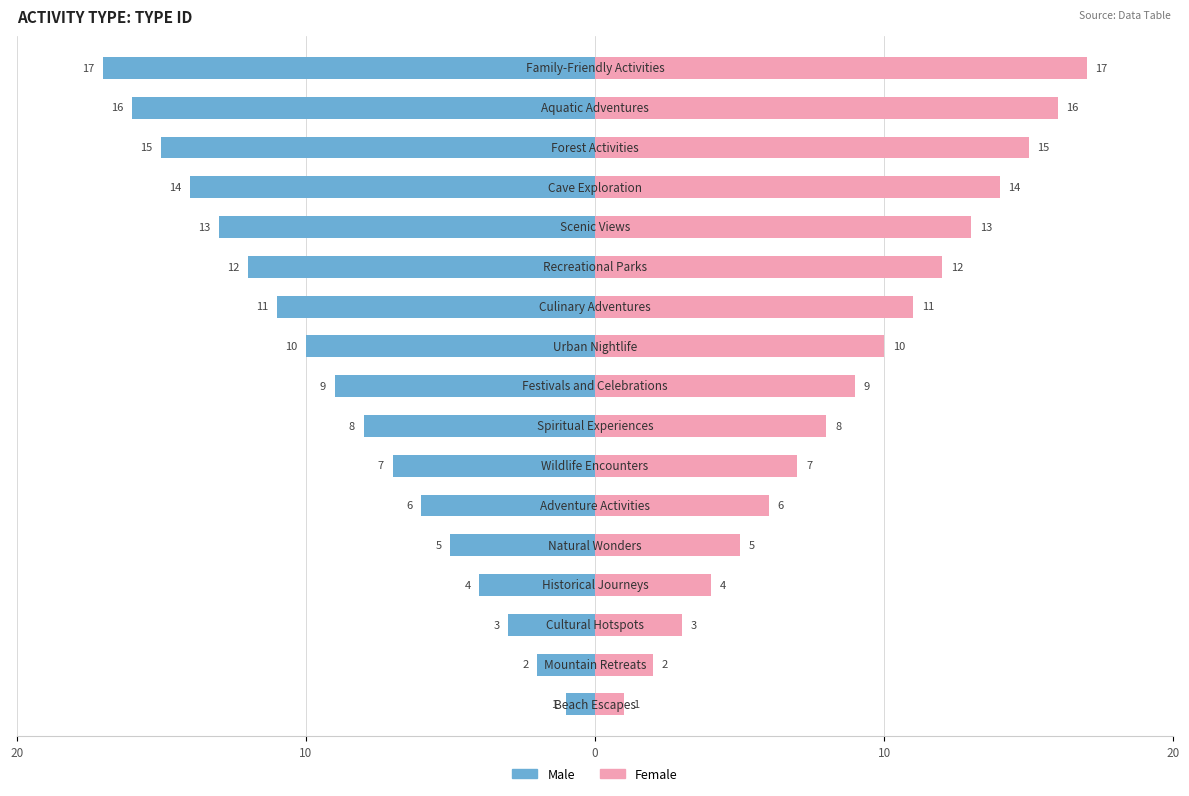

List the series in order of their peak value, highest first.

Female, Male